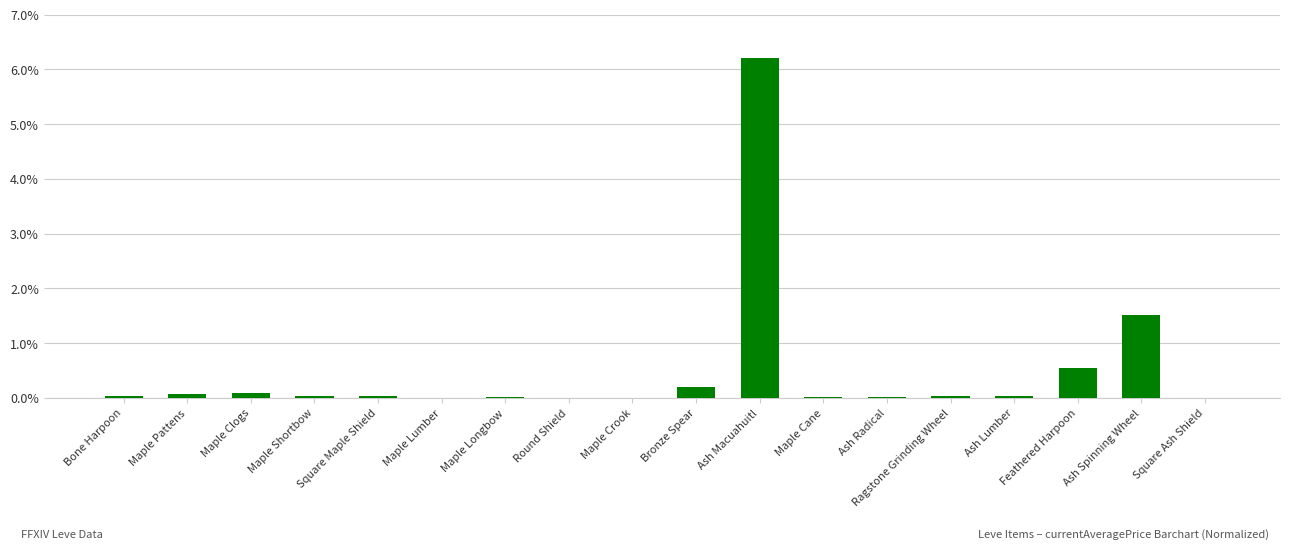

Is it true that the value at Maple Longbow is 0.0?

True